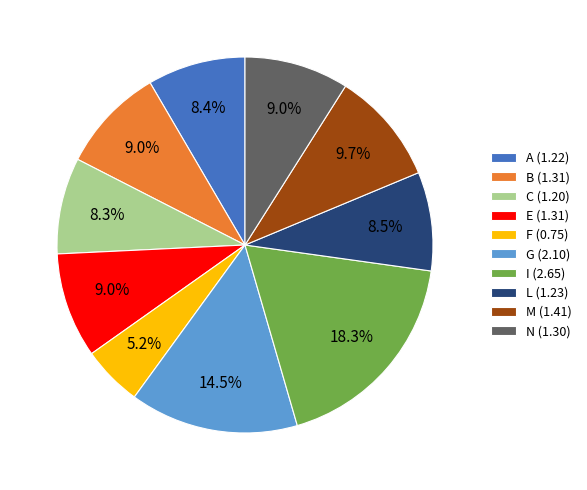

How much of the chart is everything except F?

94.8%